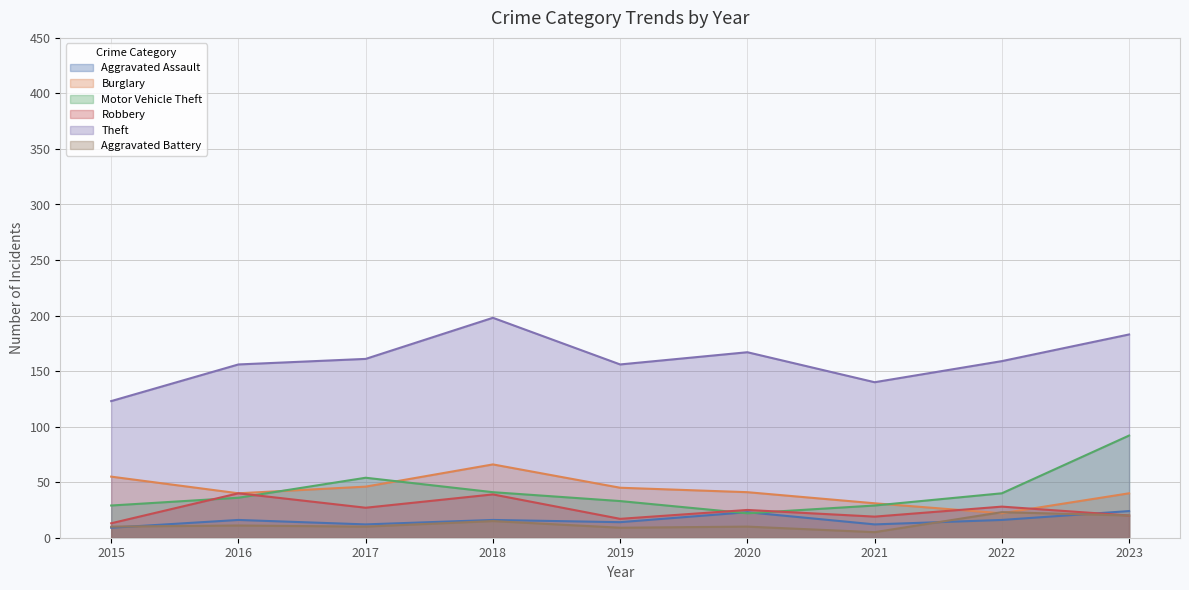

How many data points in Aggravated Assault are above 16?

2